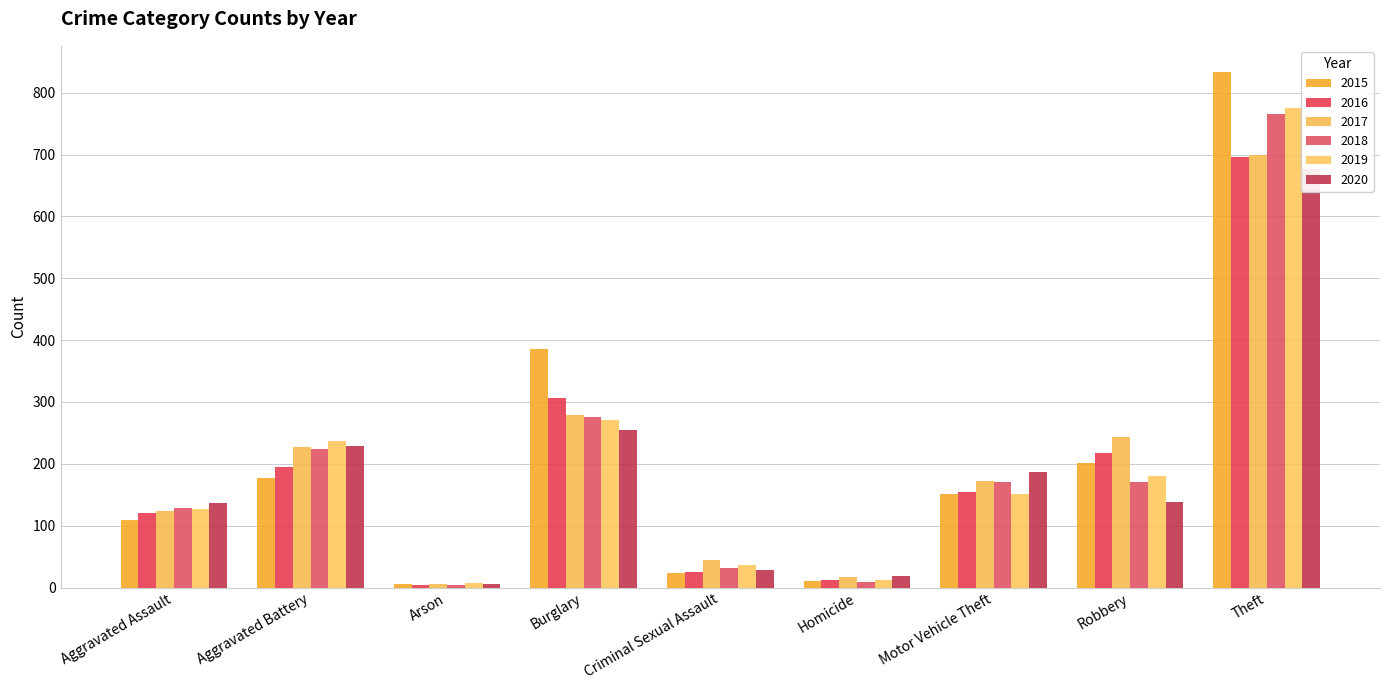

Is it true that 2020 equals 55 at Aggravated Assault?

False